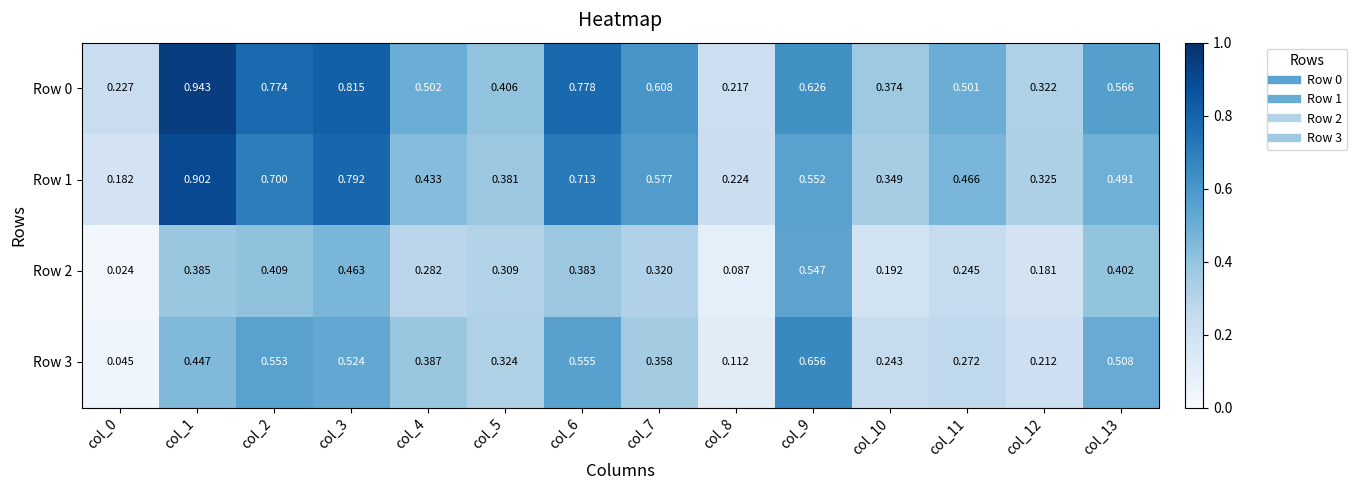

How many distinct data groups are displayed?

4